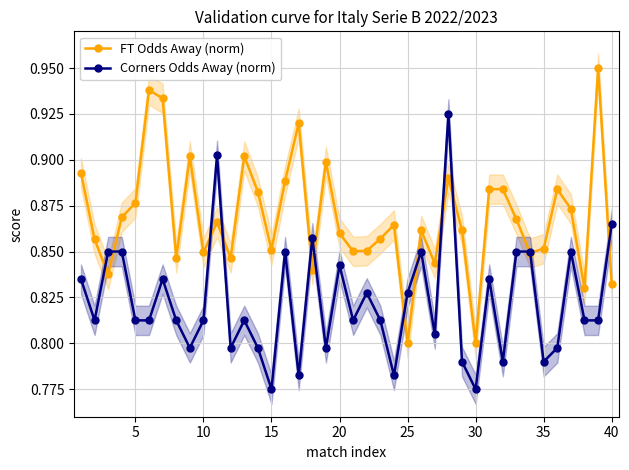

The value of Corners Odds Away (norm) at 20 is 1.4. True or false?

False